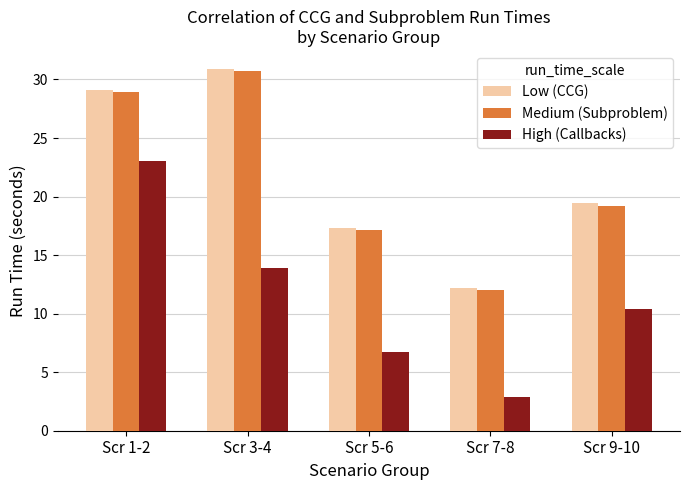

What is the average value of the Low (CCG) series?

21.8